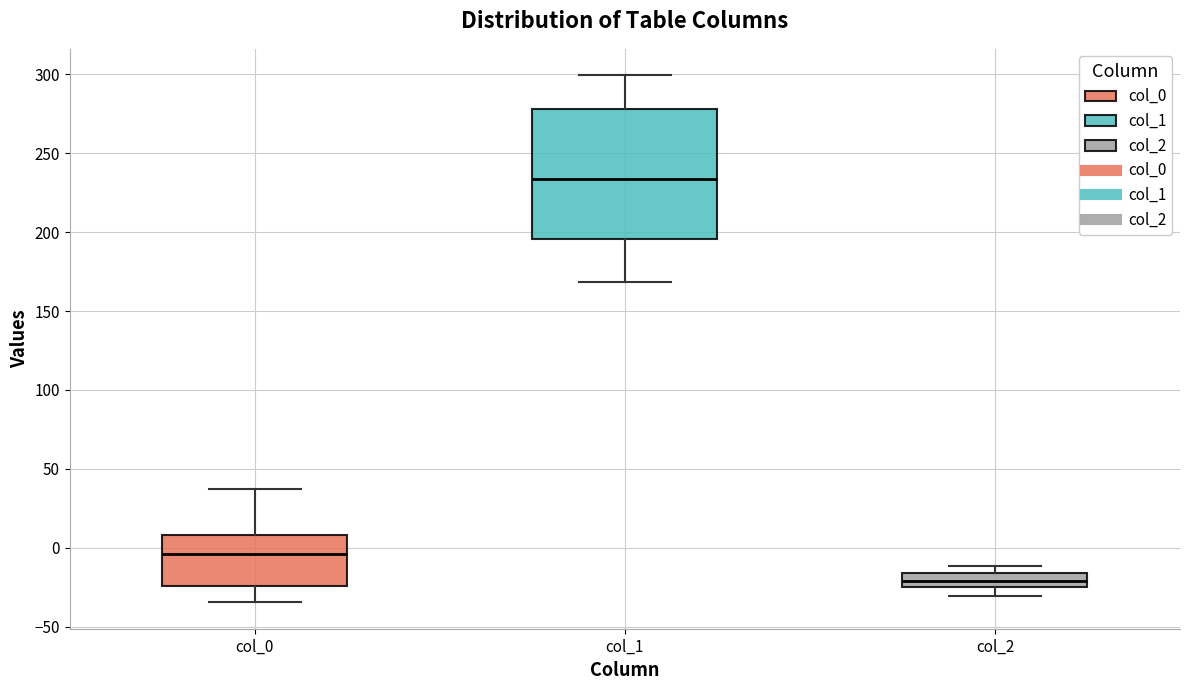

Where is the lower edge of the box for col_0 on the y-axis? The values are not printed on the chart, so give them approximately, as read against the axis.

-25